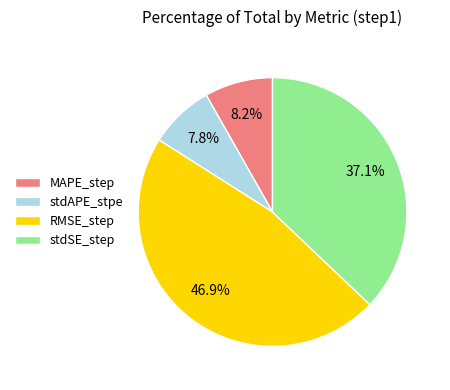

The stdSE_step slice represents 37% of the pie. True or false?

True